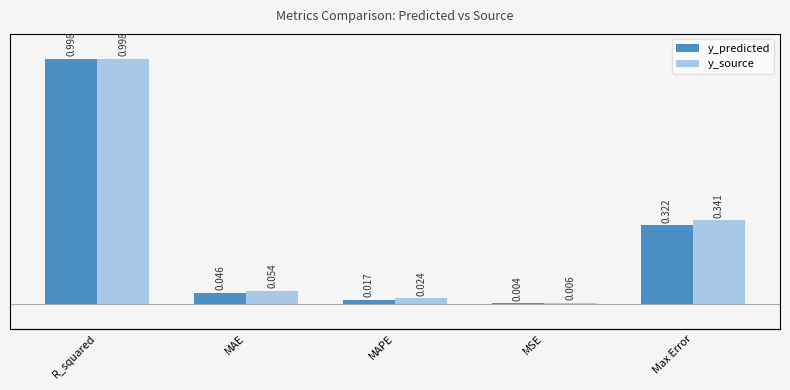

What is the sum of the y_predicted values at MAE and Max Error?

0.4